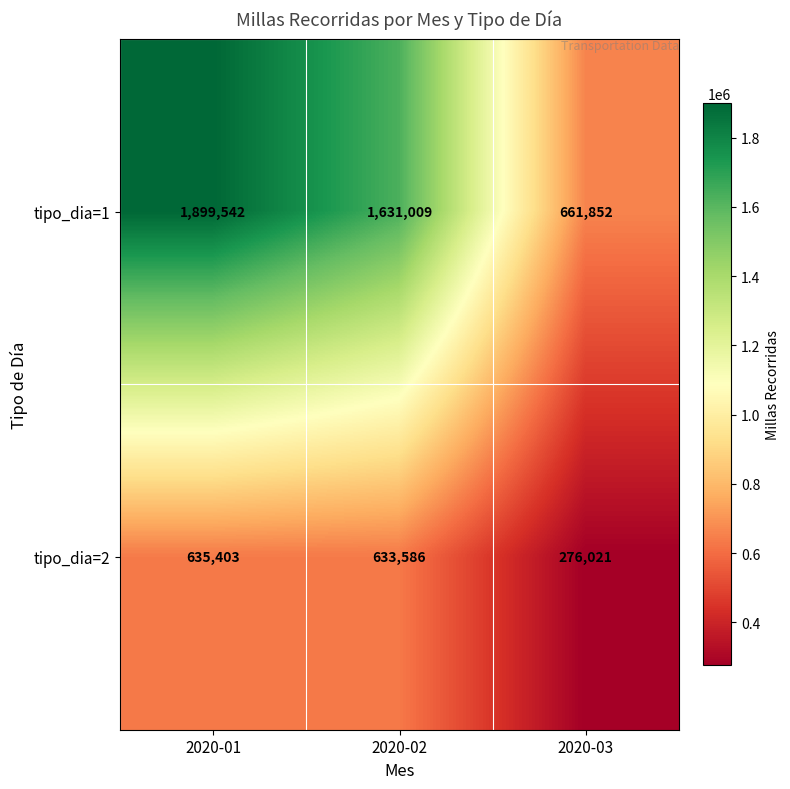

Reading right to left, what are all the values shown in this chart?

tipo_dia=1: 2020-03=661852	2020-02=1631009	2020-01=1899542
tipo_dia=2: 2020-03=276021	2020-02=633586	2020-01=635403